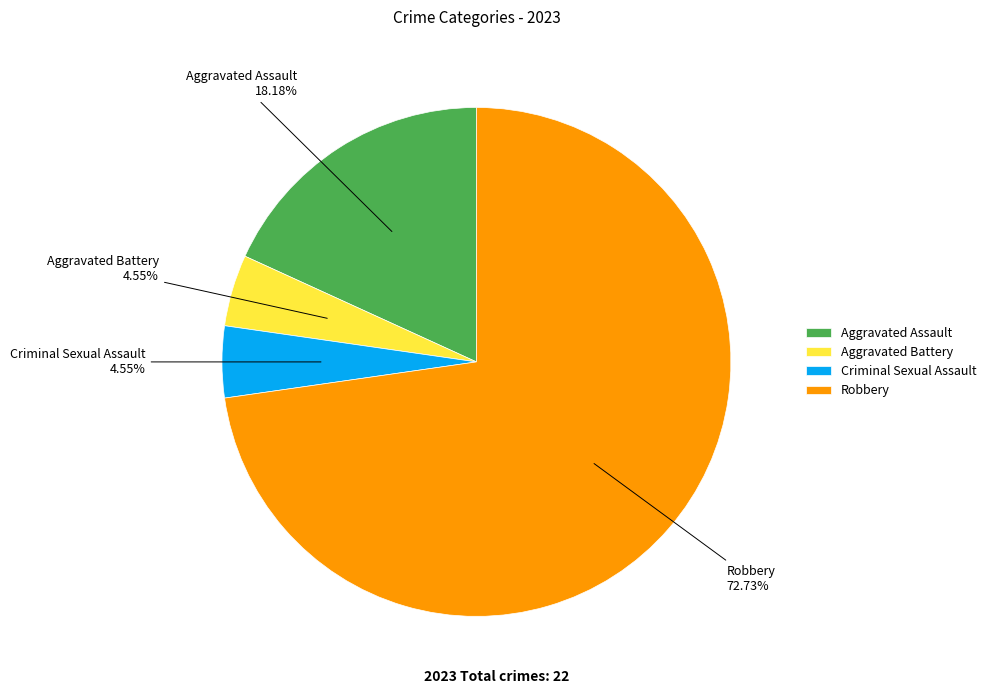

The Aggravated Assault slice represents 23% of the pie. True or false?

False